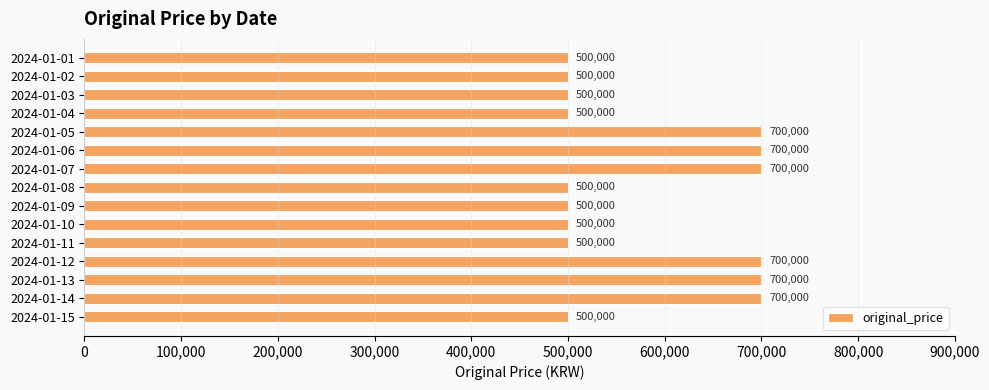

What is the difference between the values at 2024-01-14 and 2024-01-04?

200000